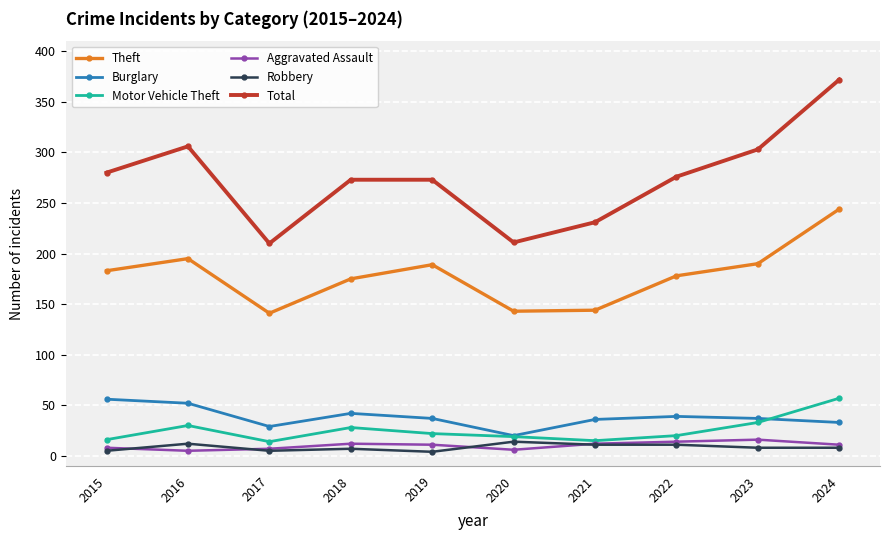

True or false: Motor Vehicle Theft and Total cross at least once.

False